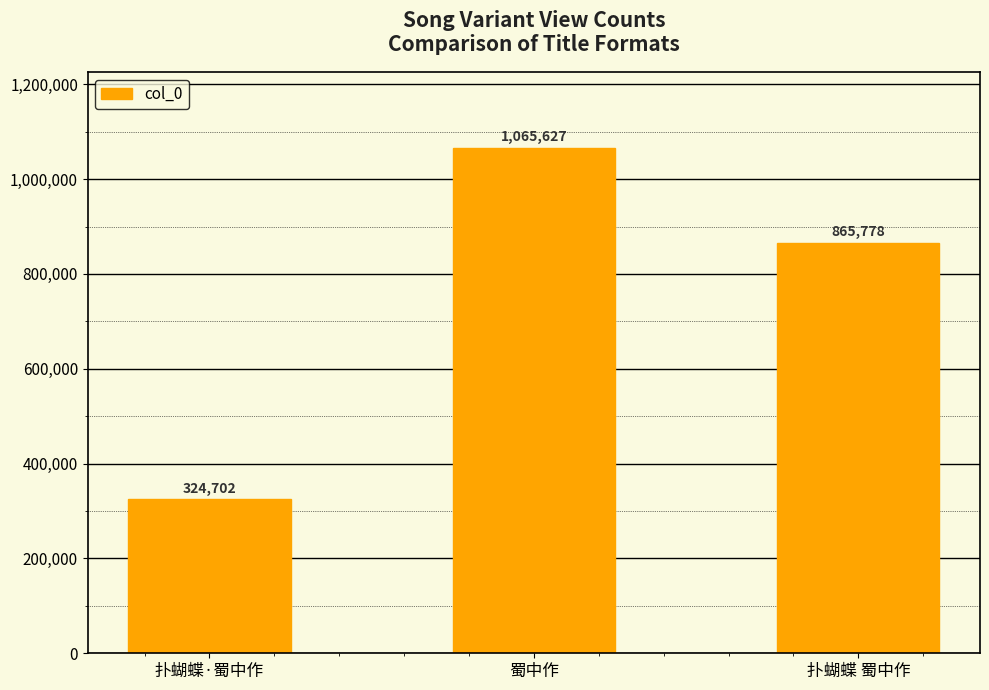

How many bars are there in total?

3